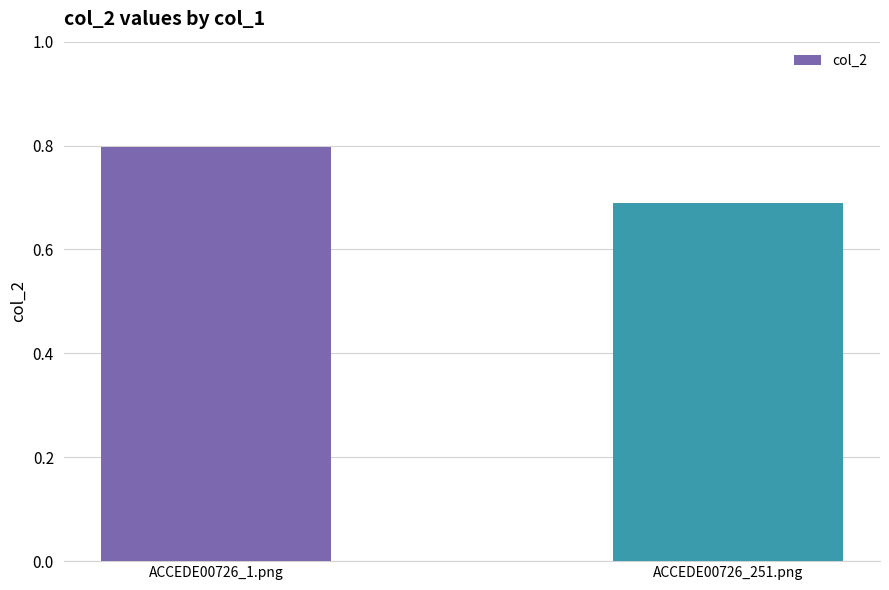

What is the greatest value displayed?

0.8